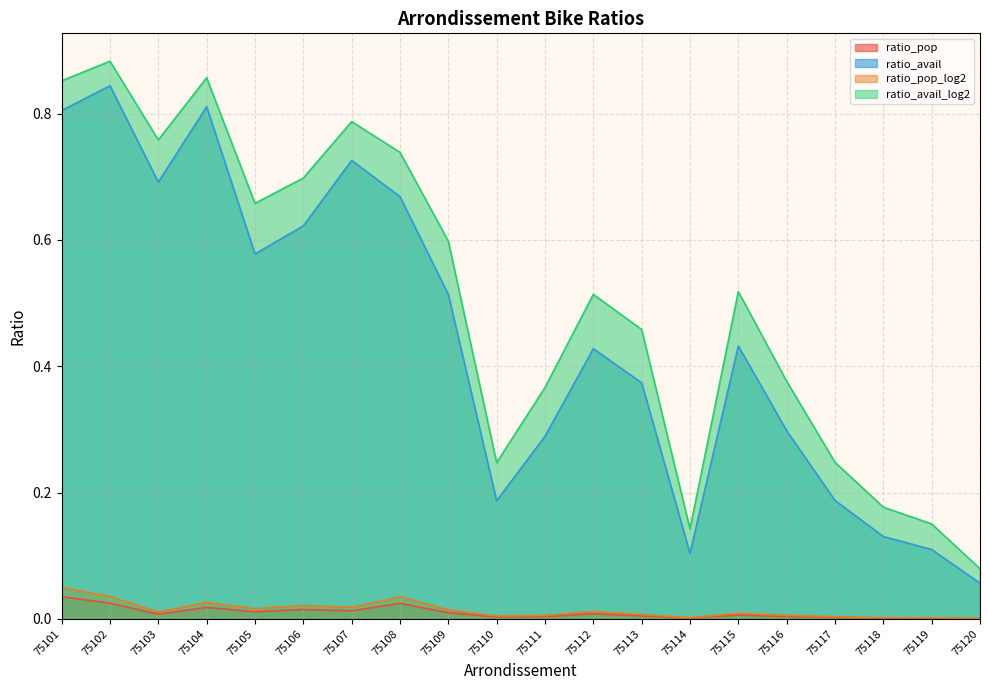

What is the average value of the ratio_avail series?

0.4